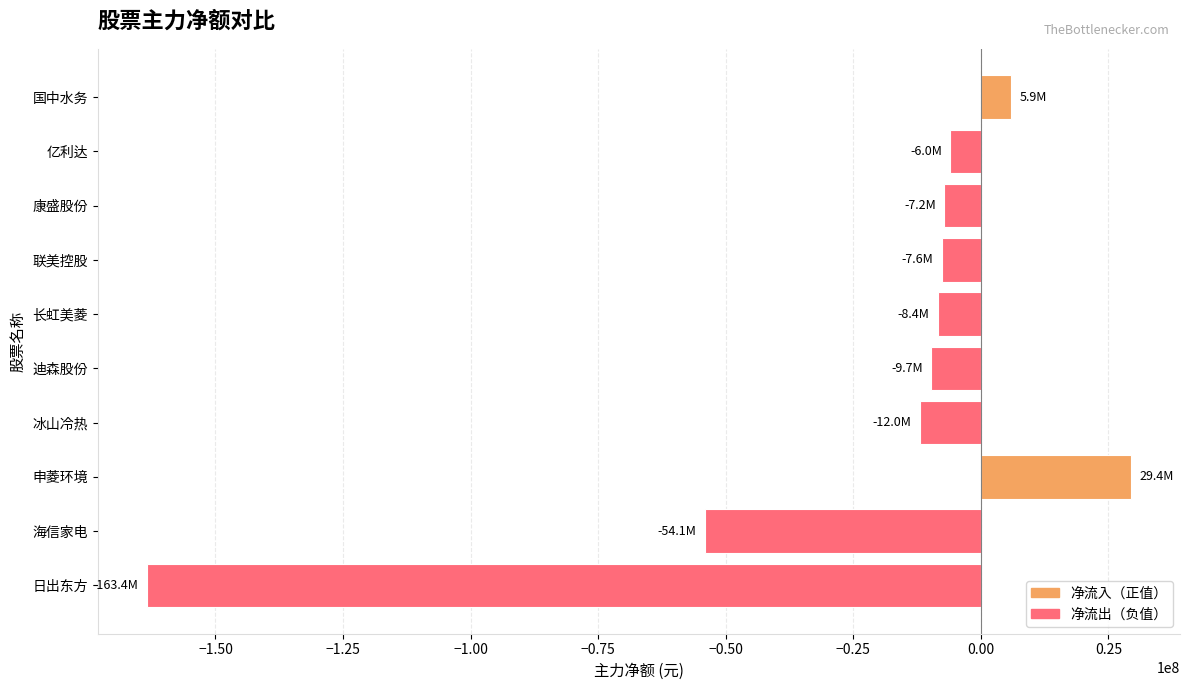

The chart shows a value of 9758119 at 申菱环境. True or false?

False